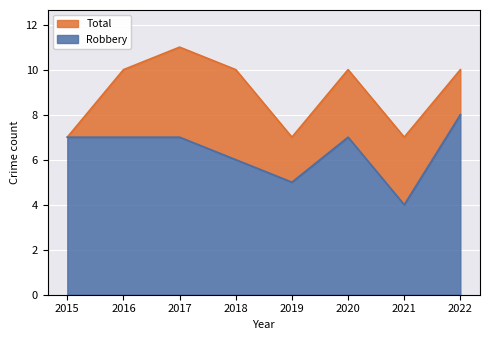

Is the value of Total at 2019 greater than the value of Robbery at 2019?

Yes